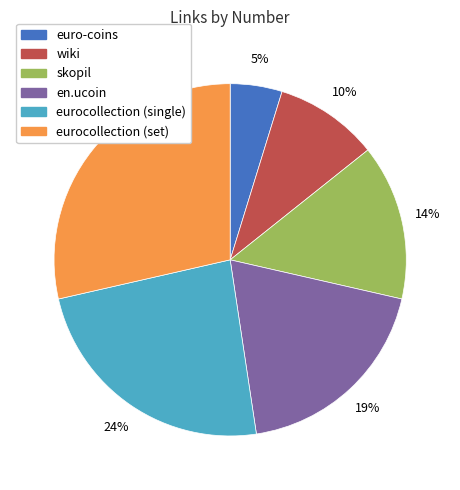

Which slice is the smallest?

euro-coins